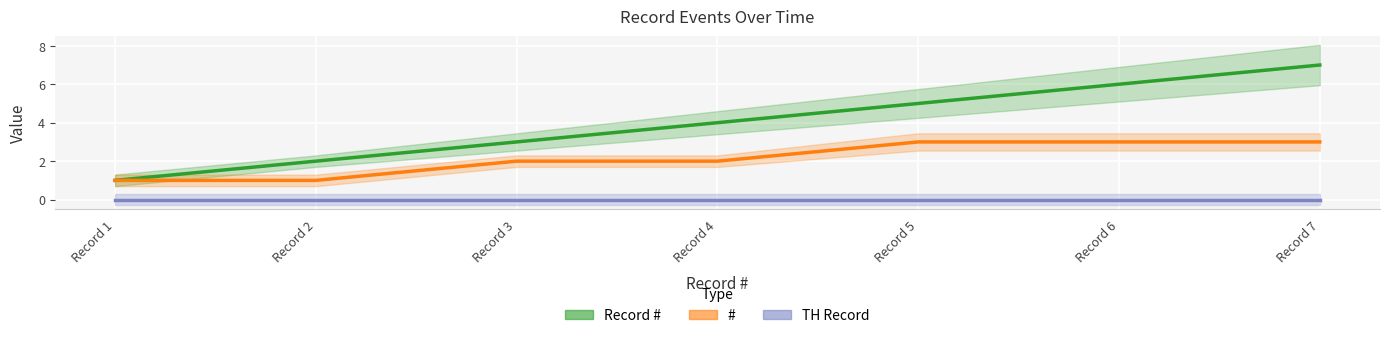

How many data points does each series have?

7